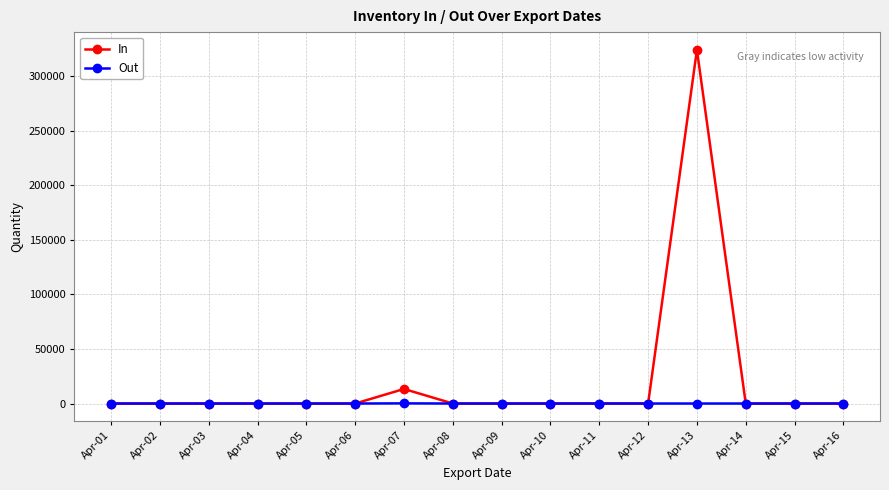

How many data points does each series have?

16